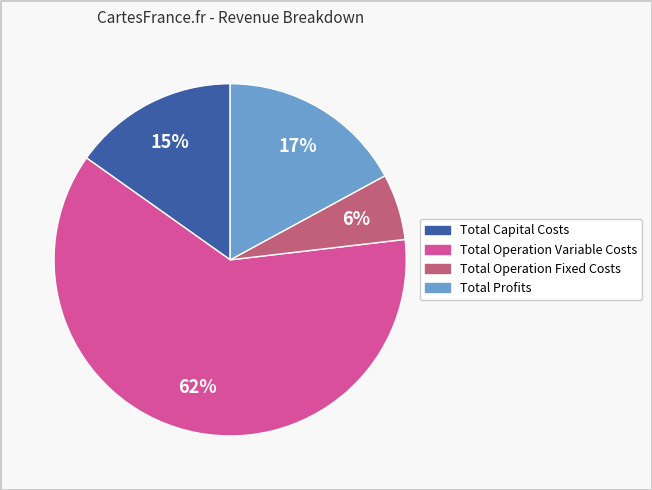

What is the ratio of the value at Total Profits to the value at Total Capital Costs?

1.1